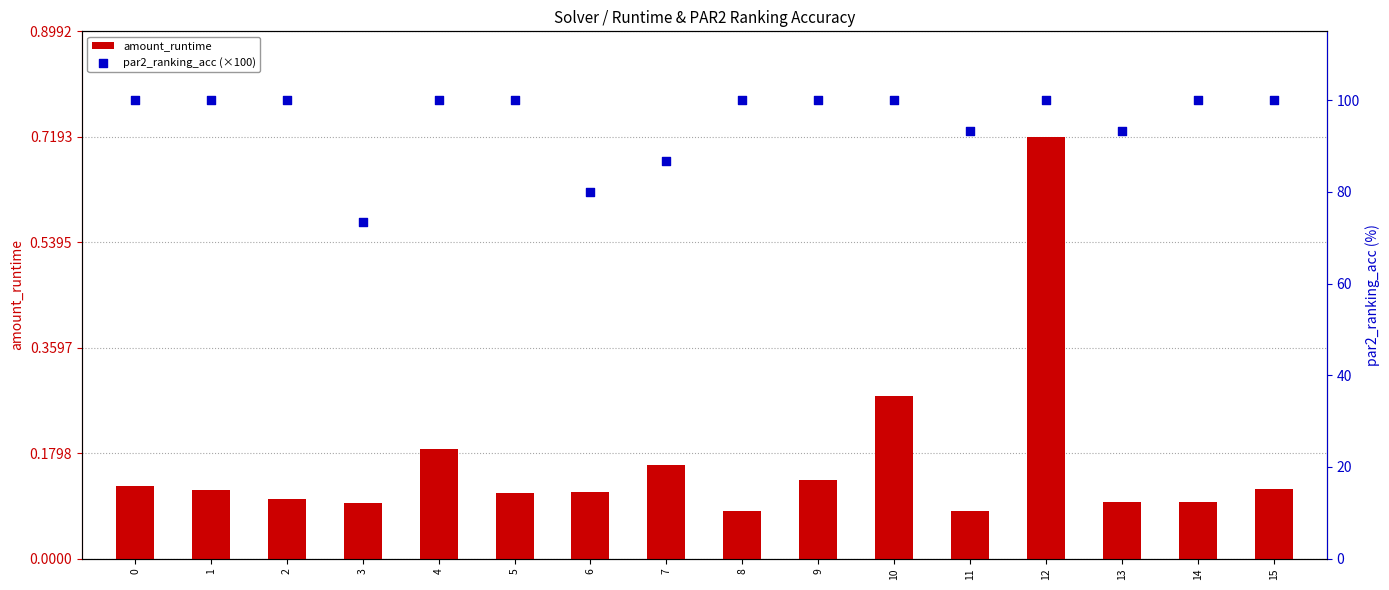

At which category is the sum across all series the highest?

12